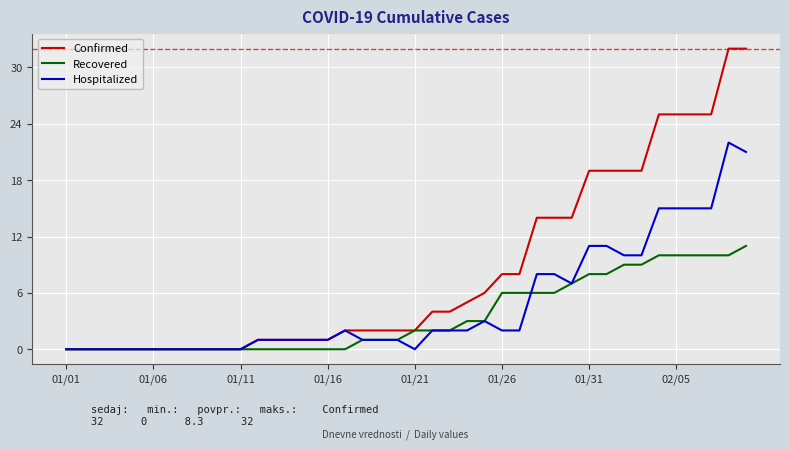

Which series has the largest total across all categories?

Confirmed